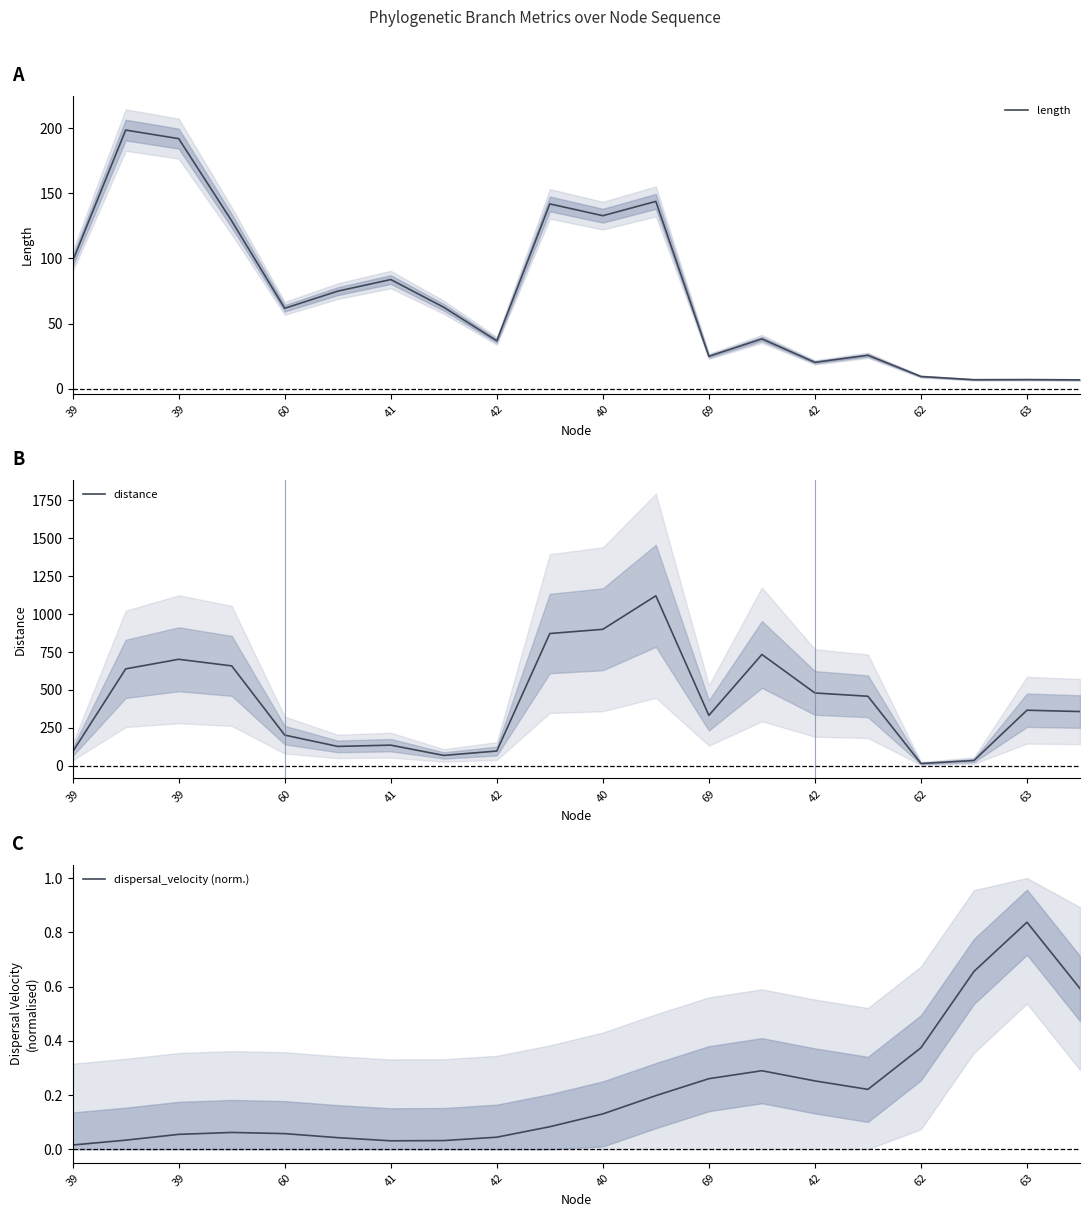

The dispersal_velocity (norm.) series shows 0.3 at 63. True or false?

False